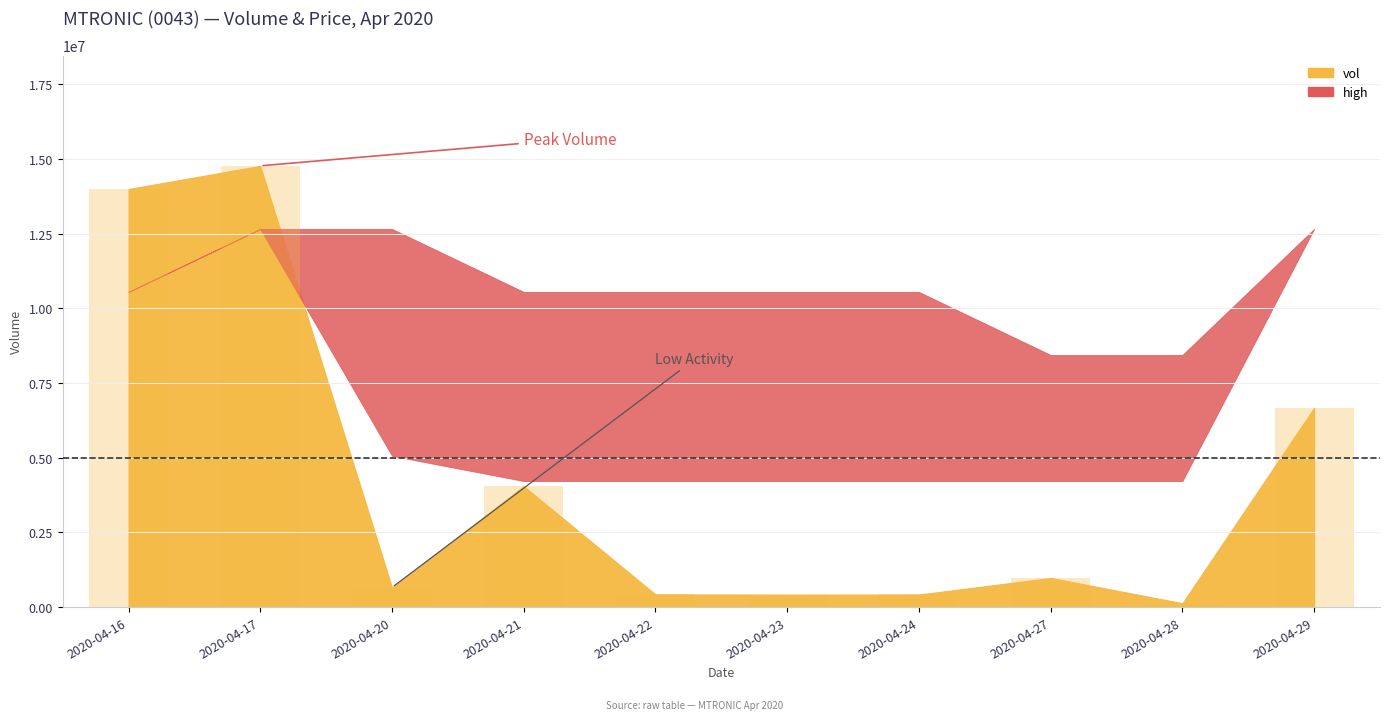

Are the bars grouped side by side (vs. stacked)?

No